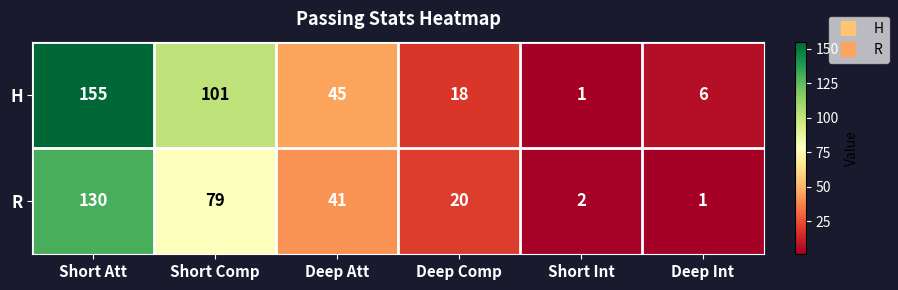

Which label corresponds to the largest value in the chart?

Short Att